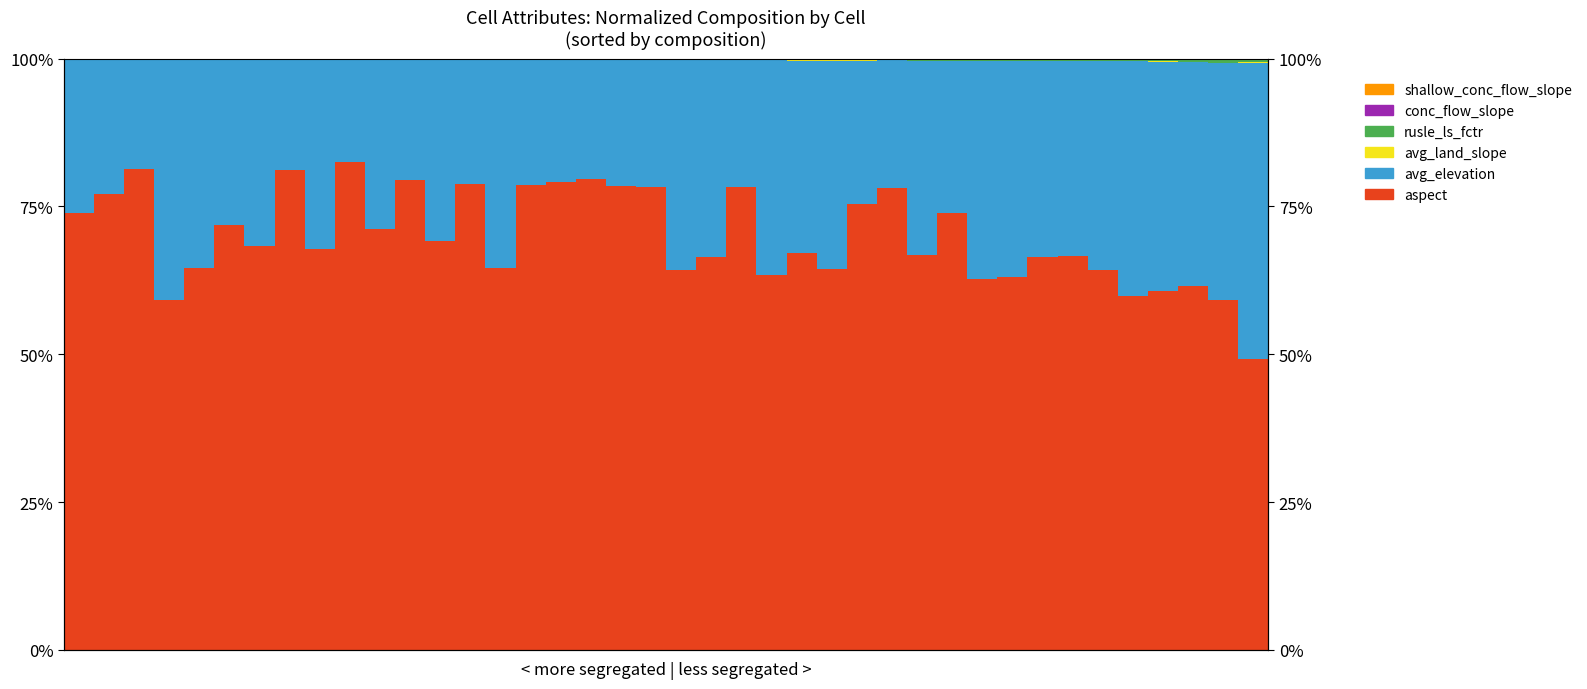

What is the sum of the rusle_ls_fctr values at 3 and 2?

0.3